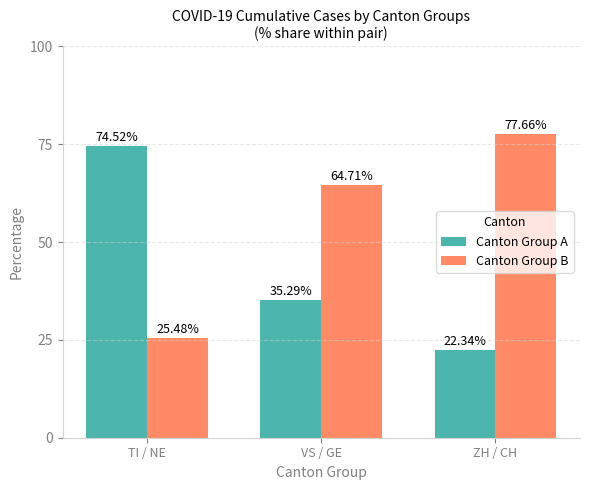

What position from the right is VS / GE?

2